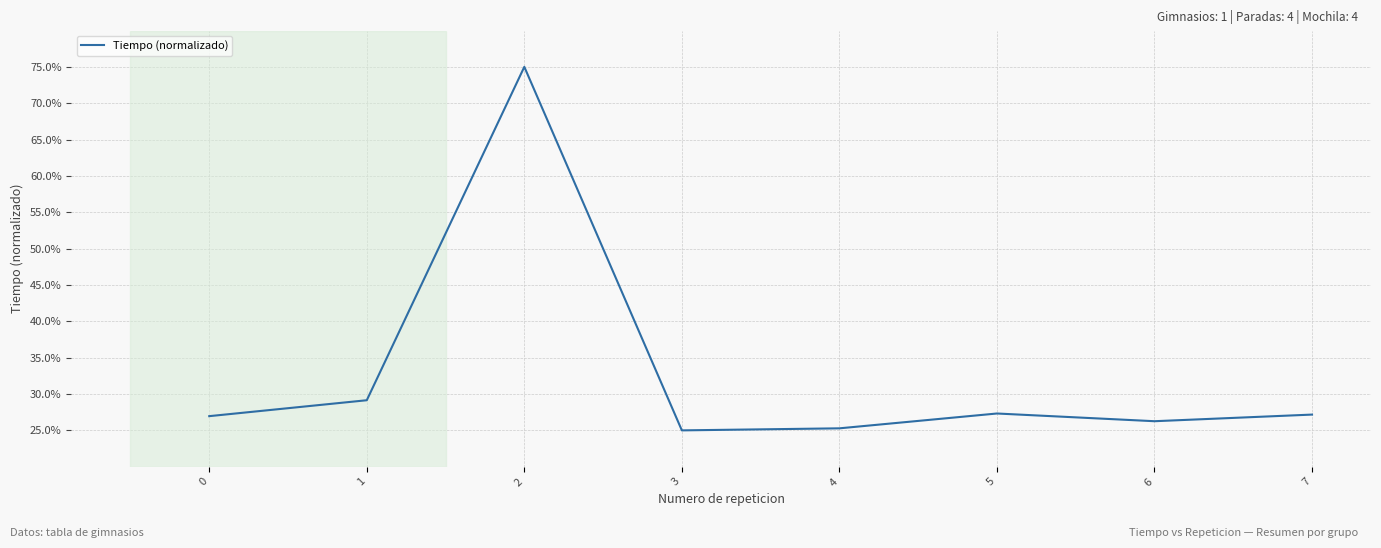

Does the chart display data point markers on the line(s)?

No